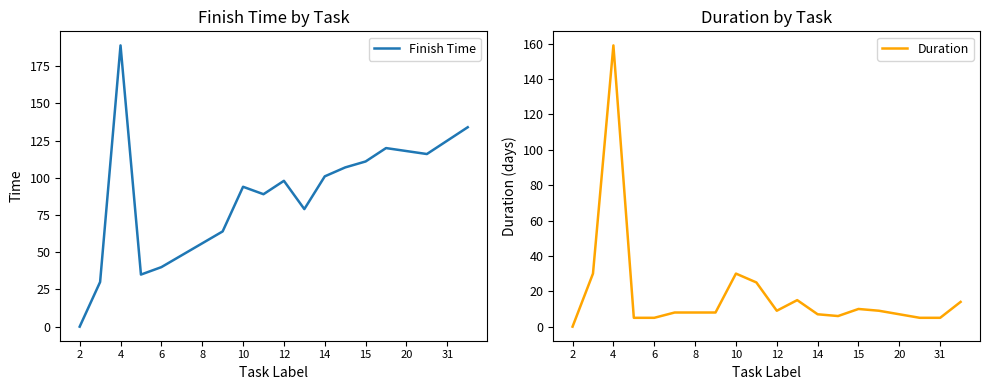

True or false: Finish Time and Duration intersect in this chart.

False